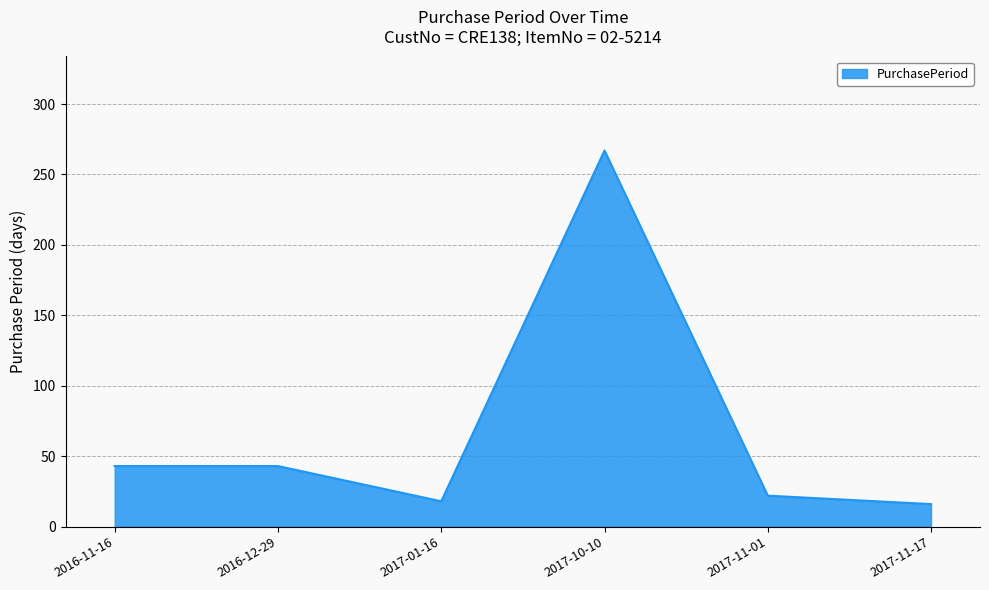

The value at 2017-01-16 is 18. True or false?

True